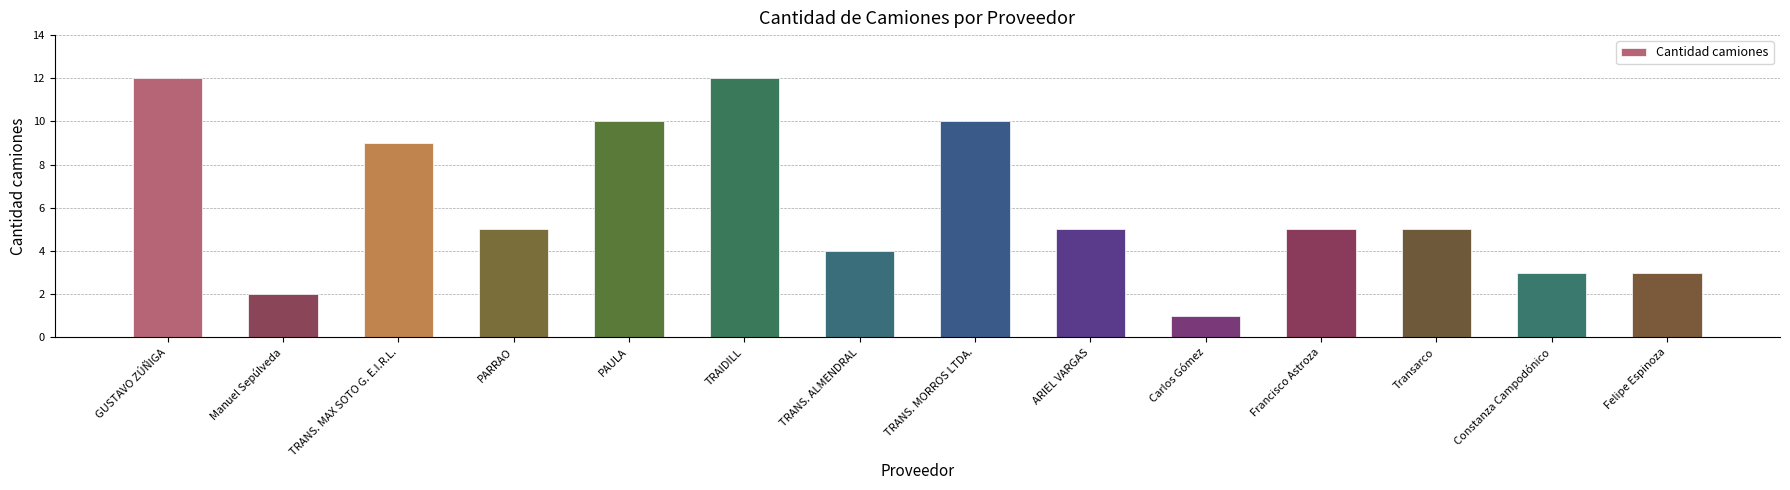

At which label does the data first exceed 5?

GUSTAVO ZÚÑIGA